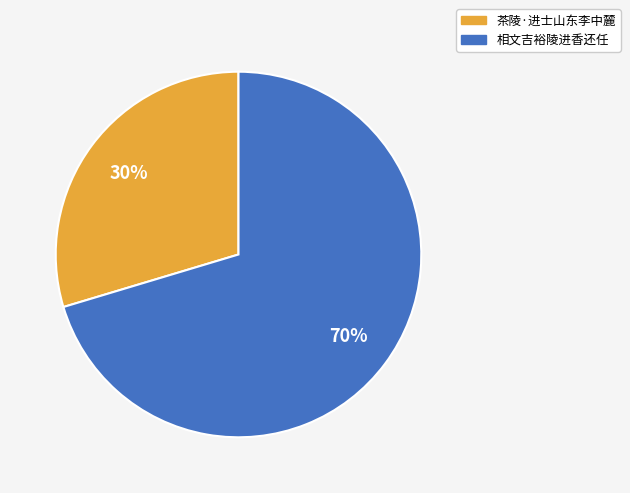

Rank the categories by value from highest to lowest.

相文吉裕陵进香还任, 茶陵·进士山东李中麓